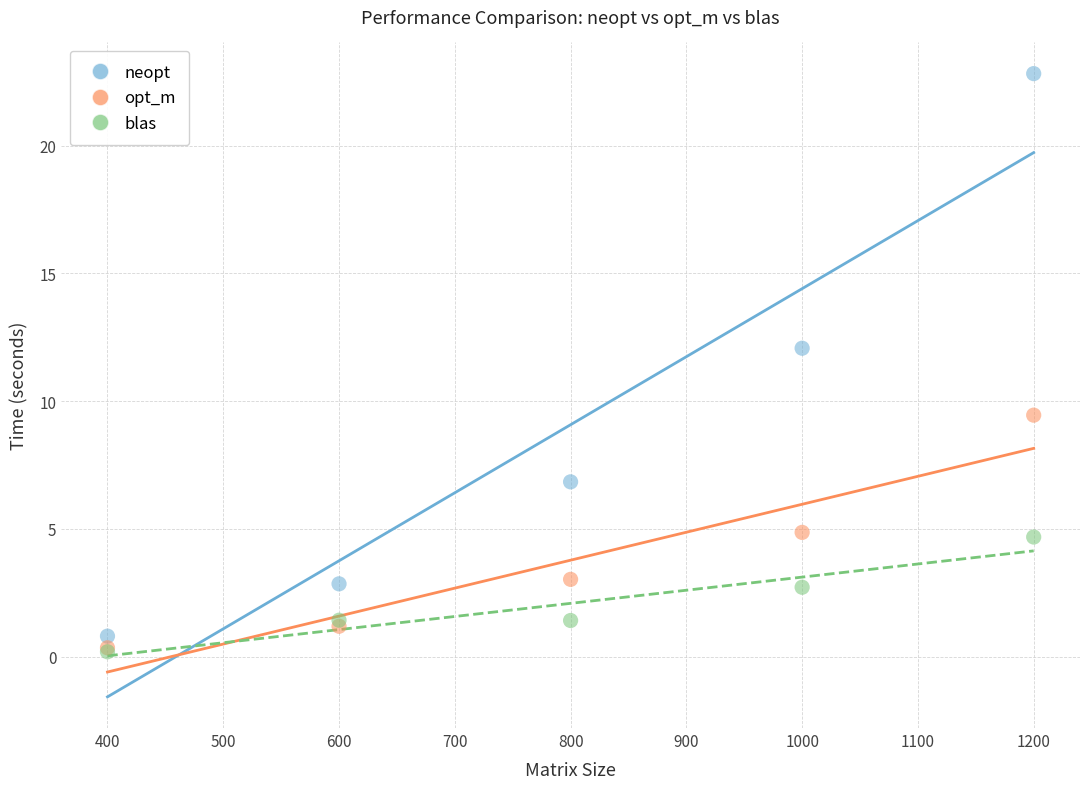

Across all series, what Y value is closest to 11?

12.1